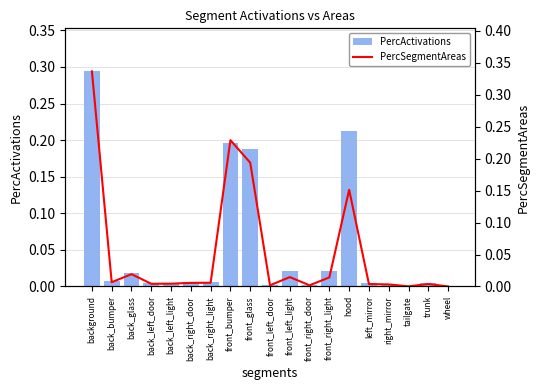

How many series are shown in this chart?

2